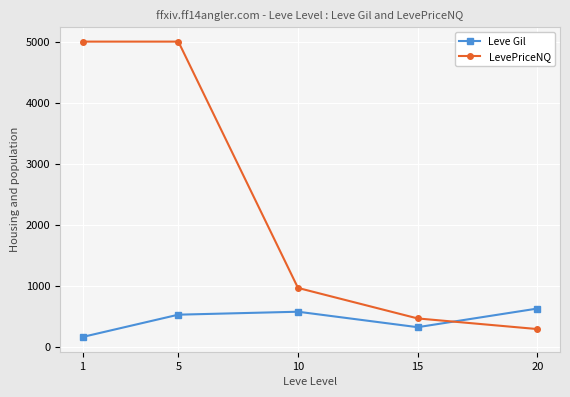

What is the difference between the maximum and minimum values in the LevePriceNQ series?

4707.2